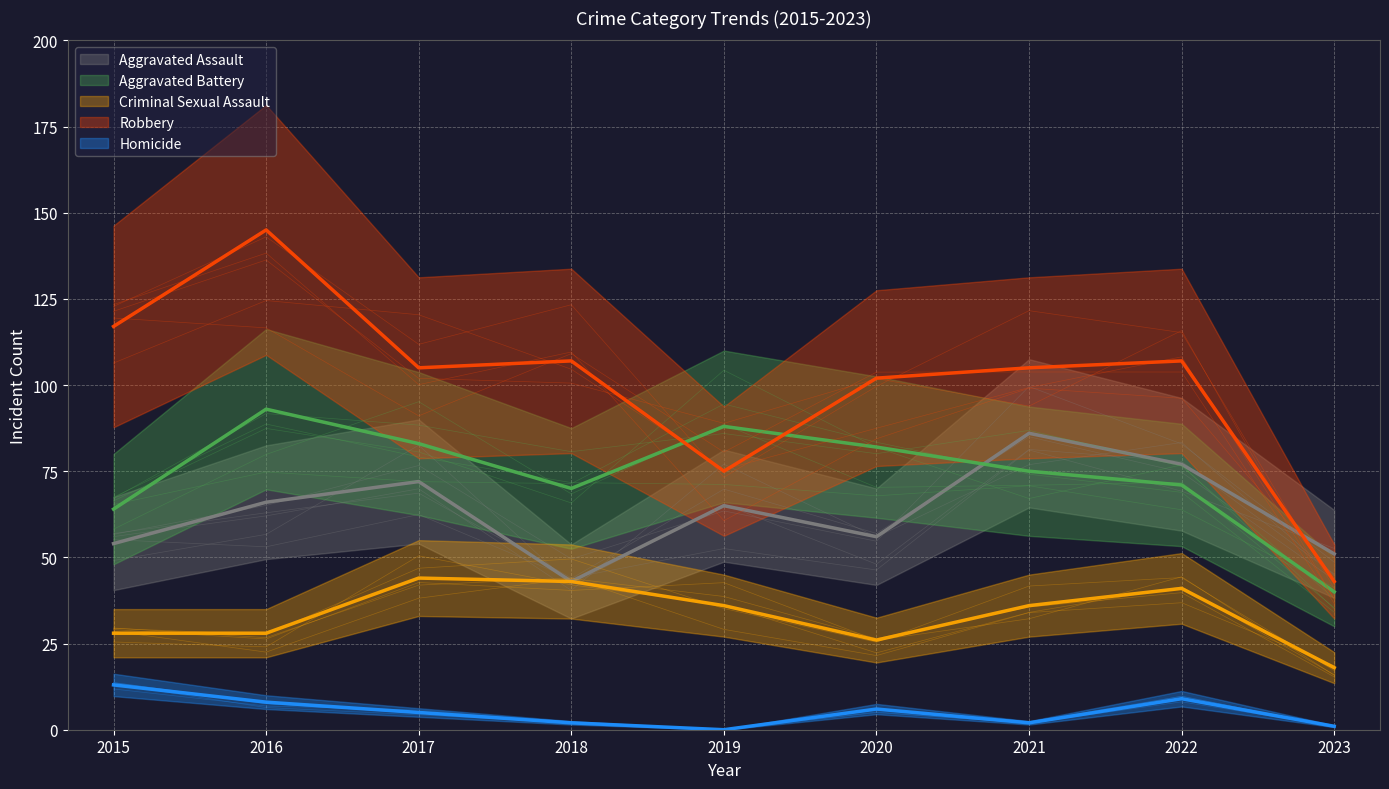

Rank the series at 2020 from highest to lowest value.

Robbery, Aggravated Battery, Aggravated Assault, Criminal Sexual Assault, Homicide